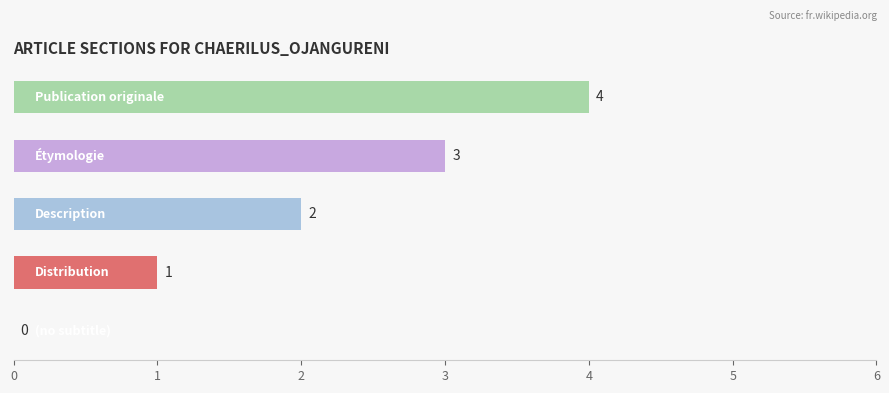

Count the number of categories in the chart.

5